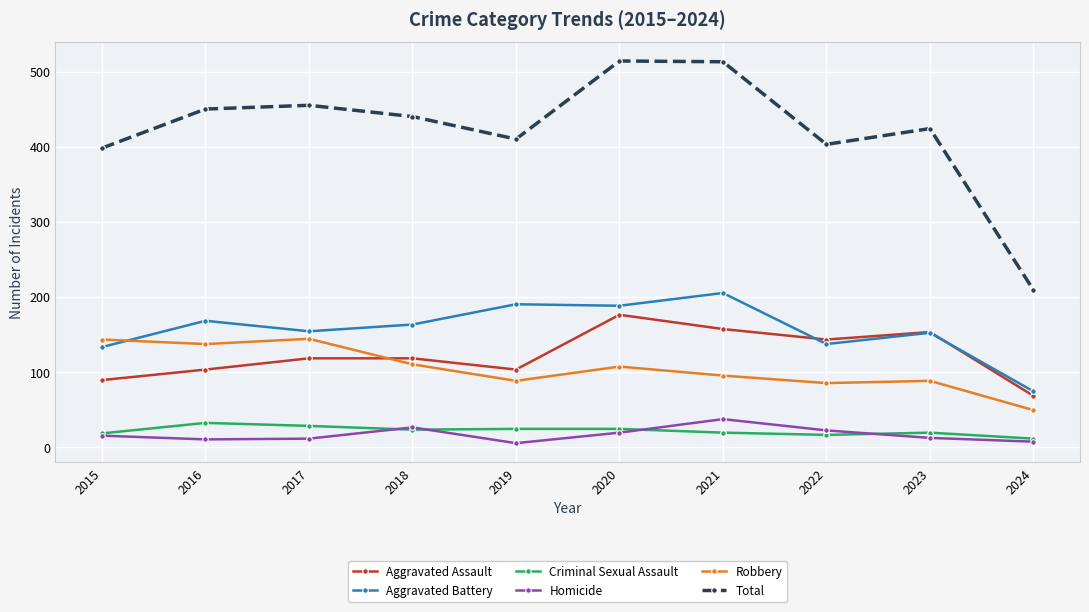

True or false: Aggravated Assault and Criminal Sexual Assault intersect in this chart.

False